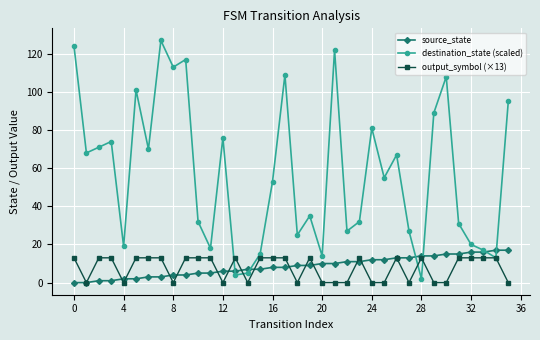

At how many categories does at least one series exceed 63?

17